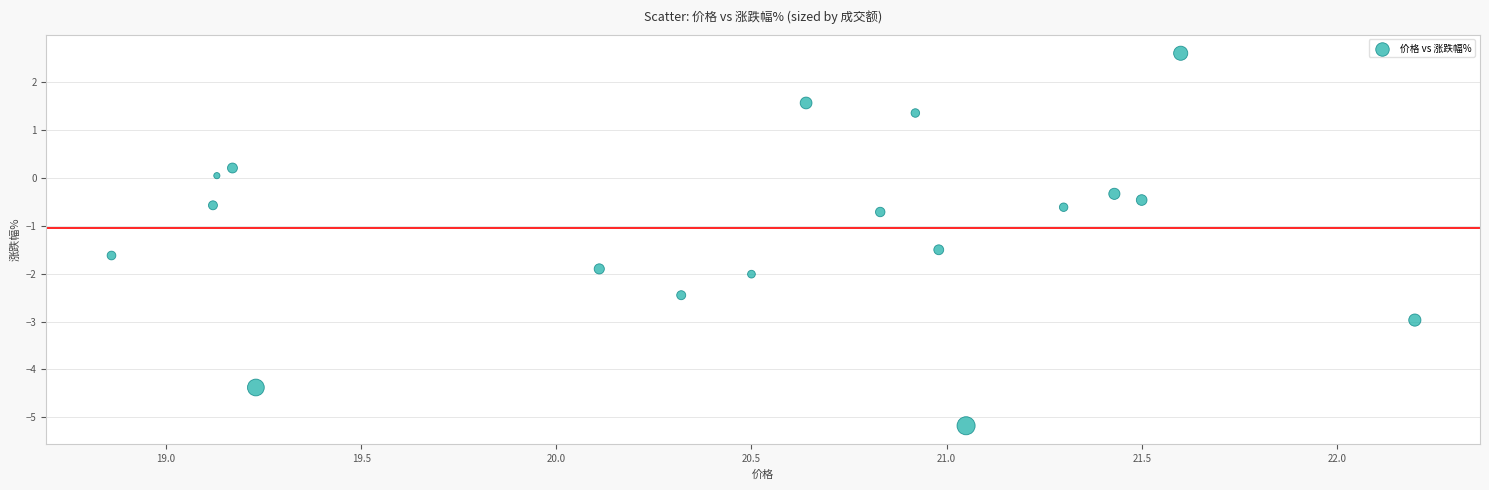

What is the range of Y values (max minus min)?

7.8